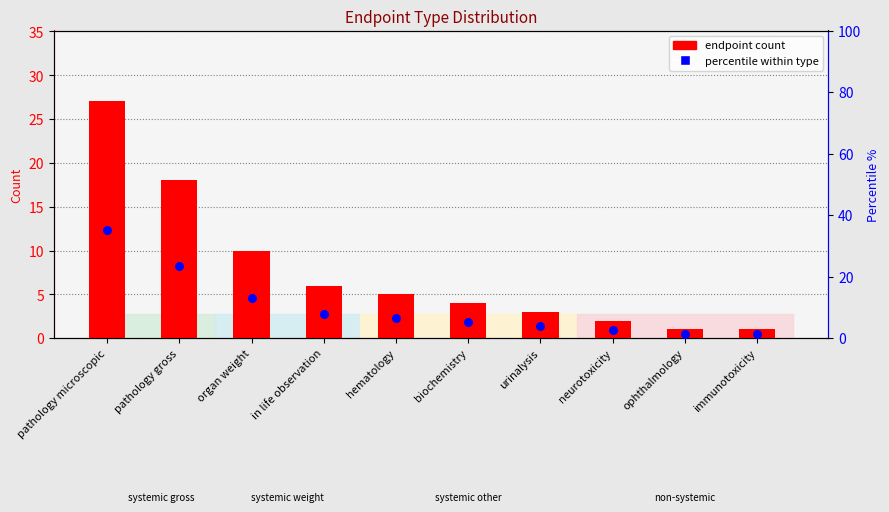

At which category is the sum across all series the highest?

pathology microscopic